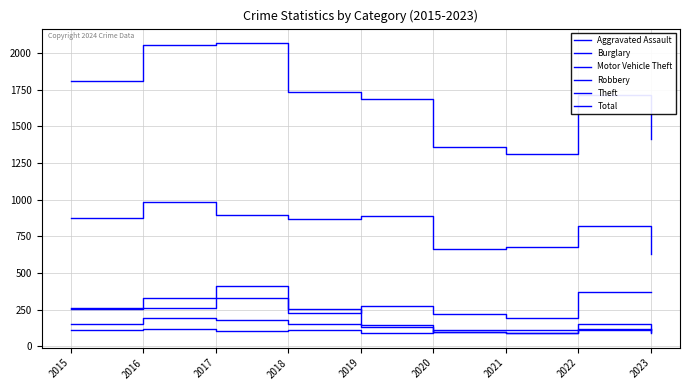

Read the Theft value at 2022.

820